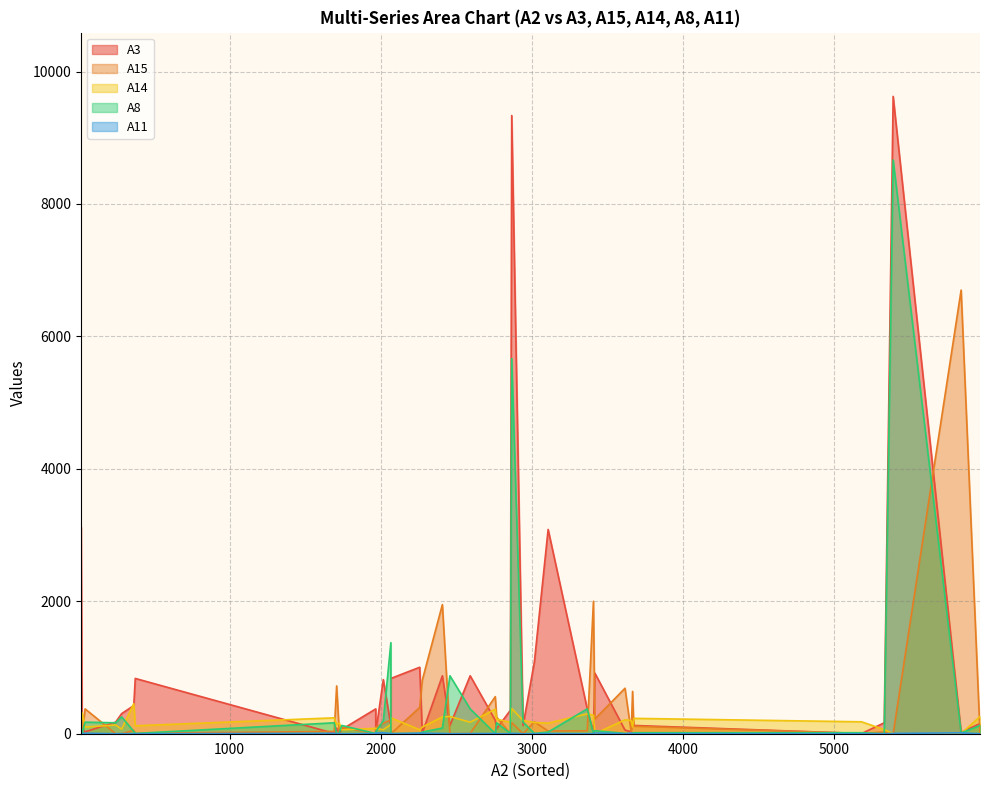

Which series has the largest total across all categories?

A3